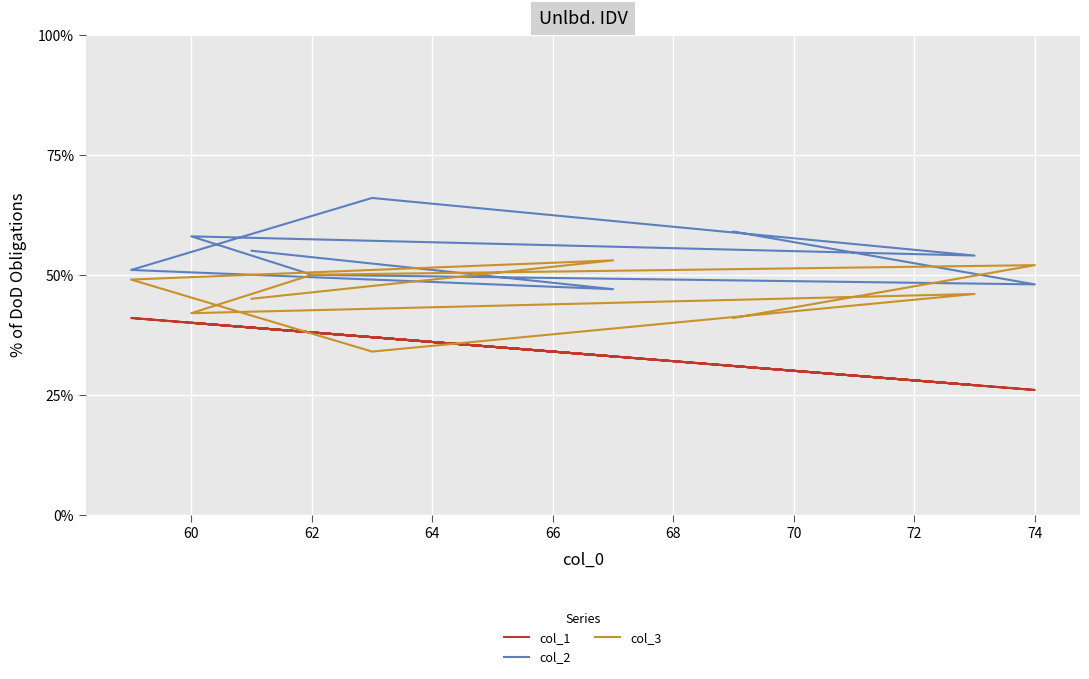

How many lines are shown in the chart?

3